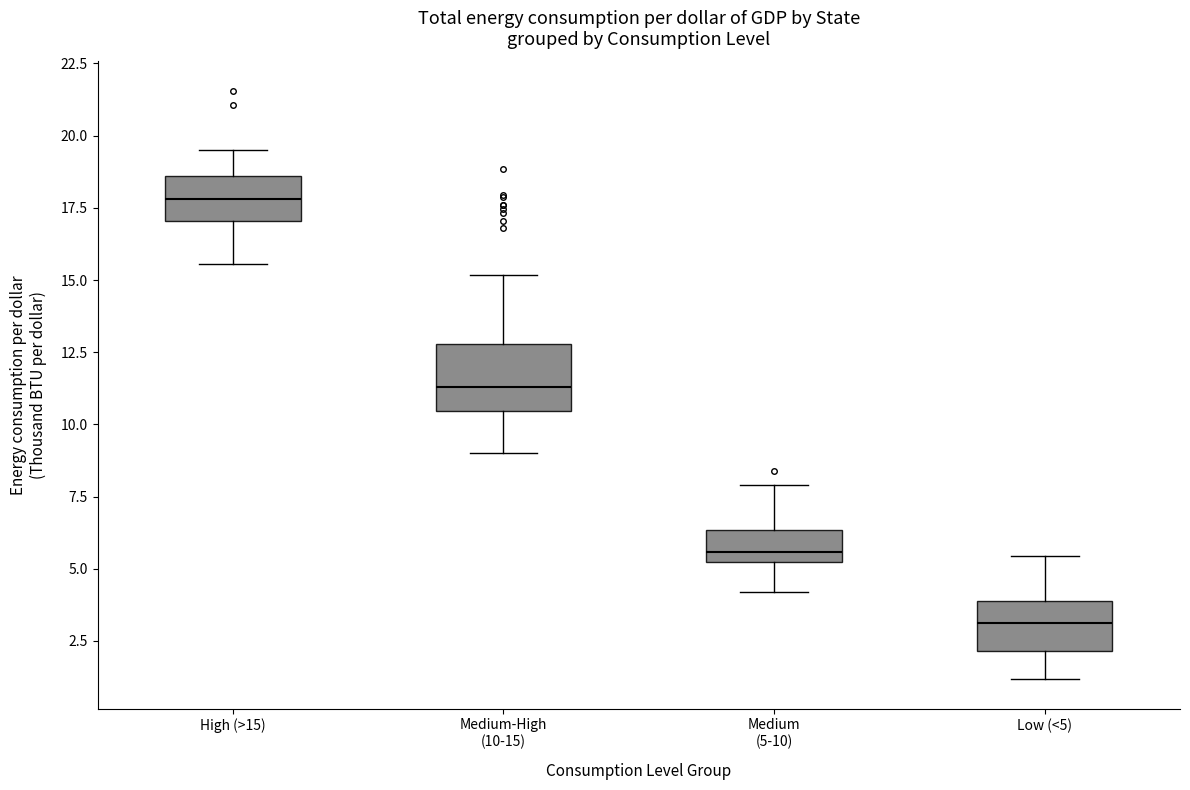

Where does the median line of the box for Medium-High (10-15) sit on the y-axis? The values are not printed on the chart, so give them approximately, as read against the axis.

11.5